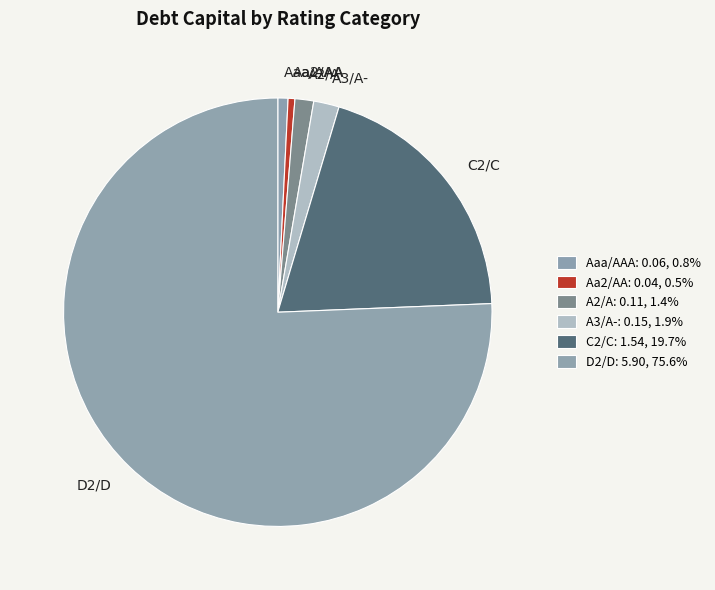

Count the number of slices in the pie.

6